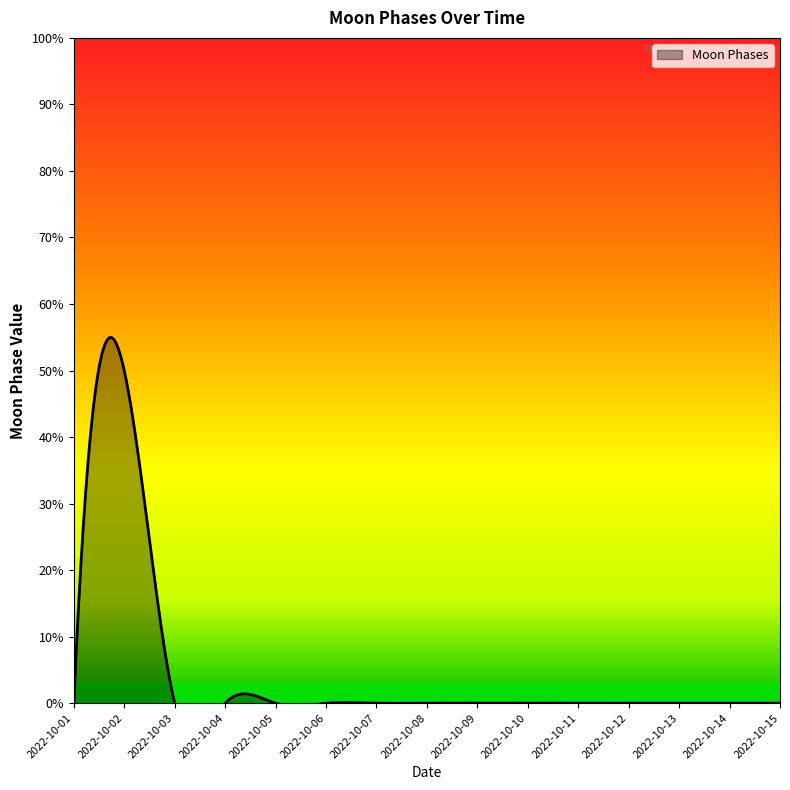

Between 2022-10-01 and 2022-10-09, which is larger?

2022-10-01